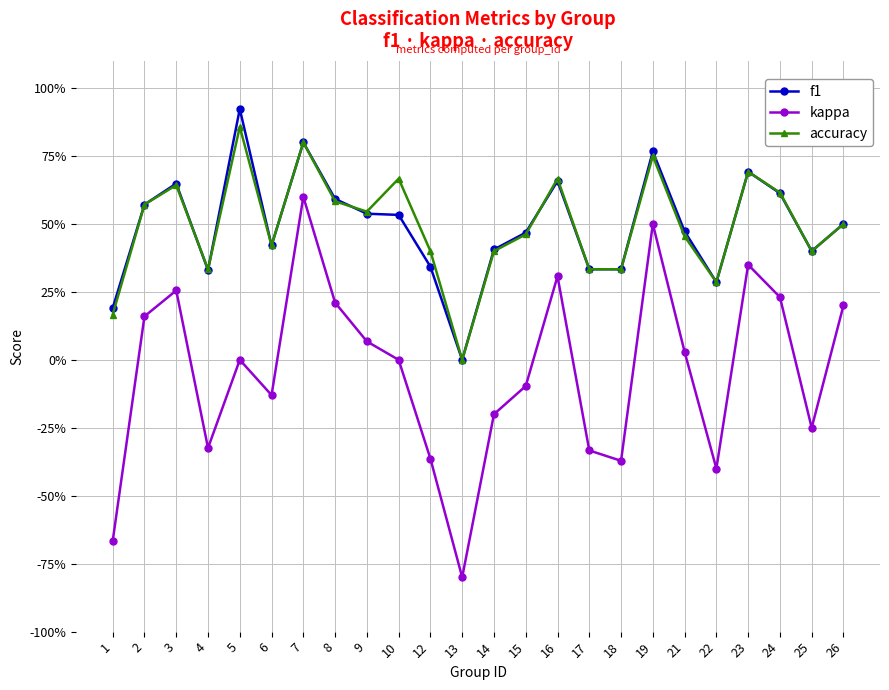

Does the chart have visible grid lines?

Yes